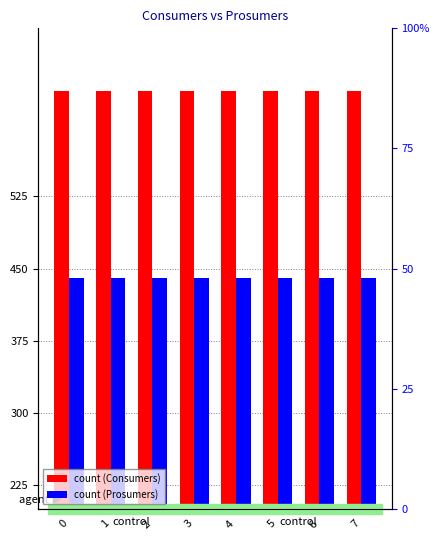

List the labels in order of Consumers value, largest first.

0, 1, 2, 3, 4, 5, 6, 7